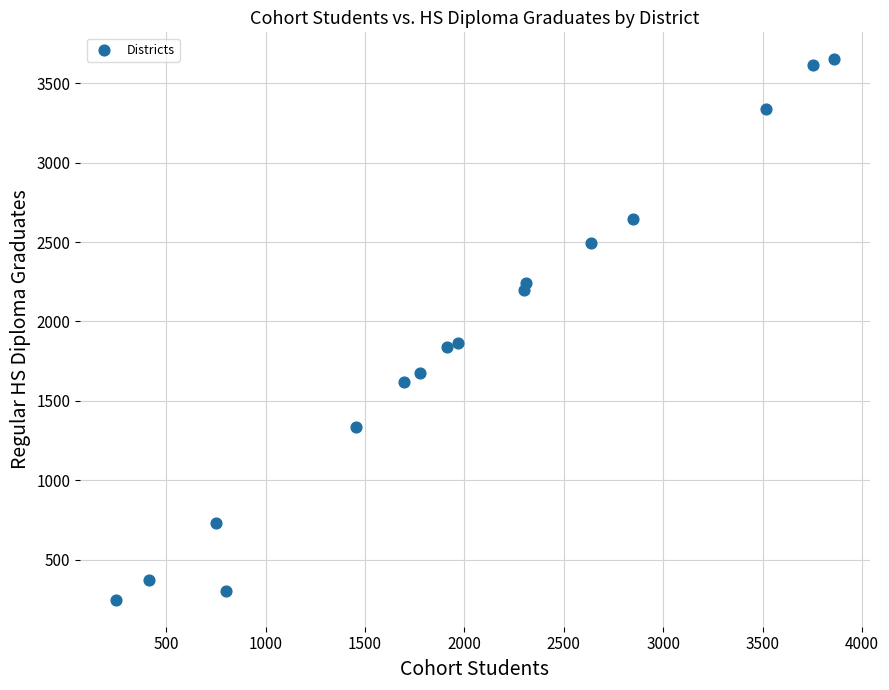

What is the range of X values (max minus min)?

3608